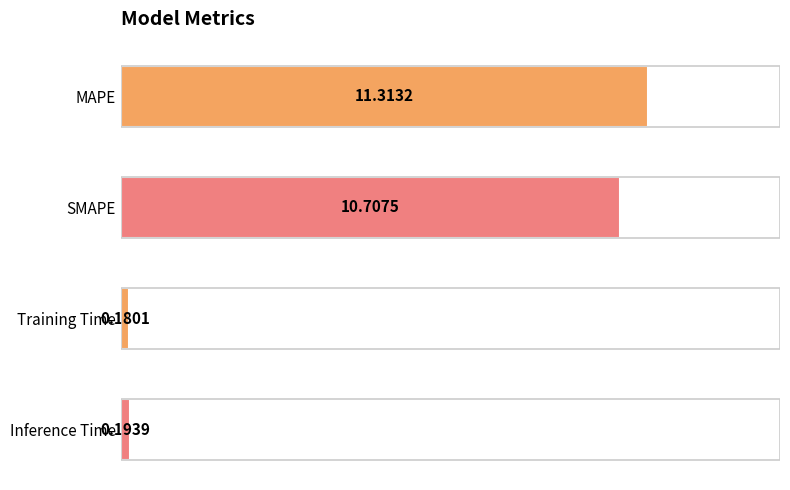

Which label corresponds to the smallest value in the chart?

Training Time